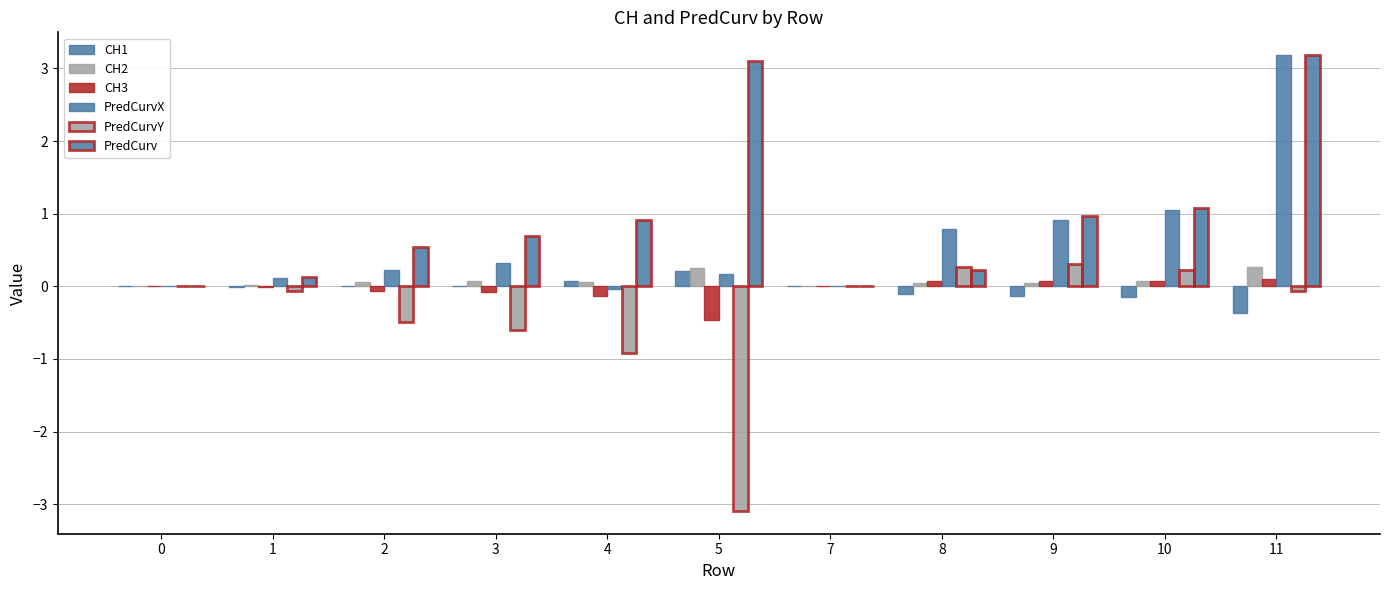

Reading left to right, list all the values displayed in this chart.

CH1: 0=0.0	1=-0.0	2=0.0	3=0.0	4=0.1	5=0.2	7=0.0	8=-0.1	9=-0.1	10=-0.1	11=-0.4
CH2: 0=0.0	1=0.0	2=0.1	3=0.1	4=0.1	5=0.2	7=0.0	8=0.0	9=0.1	10=0.1	11=0.3
CH3: 0=0.0	1=-0.0	2=-0.1	3=-0.1	4=-0.1	5=-0.5	7=0.0	8=0.1	9=0.1	10=0.1	11=0.1
PredCurvX: 0=0.0	1=0.1	2=0.2	3=0.3	4=-0.0	5=0.2	7=0.0	8=0.8	9=0.9	10=1.1	11=3.2
PredCurvY: 0=0.0	1=-0.1	2=-0.5	3=-0.6	4=-0.9	5=-3.1	7=0.0	8=0.3	9=0.3	10=0.2	11=-0.1
PredCurv: 0=0.0	1=0.1	2=0.5	3=0.7	4=0.9	5=3.1	7=0.0	8=0.2	9=1.0	10=1.1	11=3.2